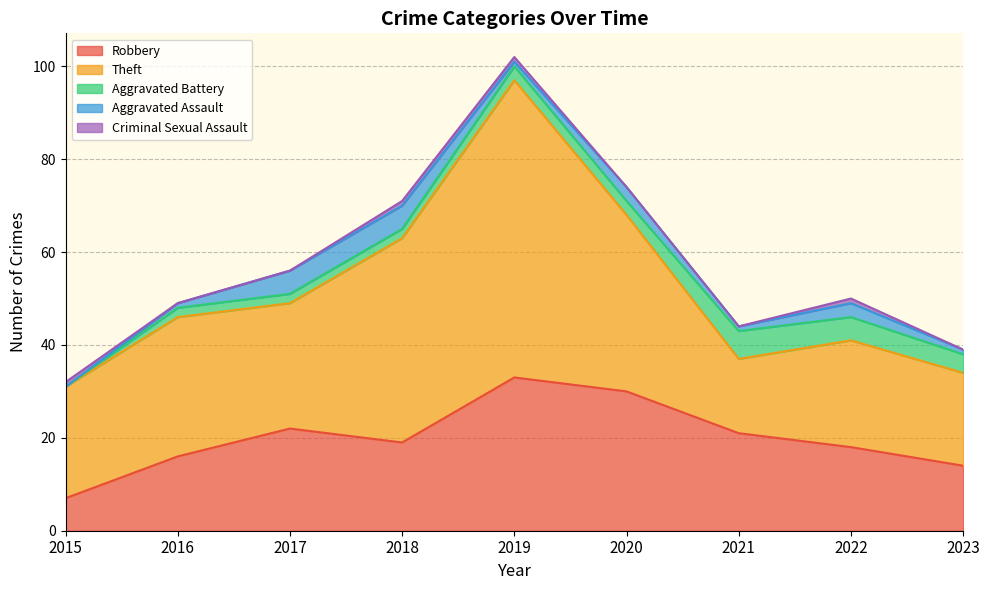

How many intersections are there between Criminal Sexual Assault and Aggravated Battery?

1